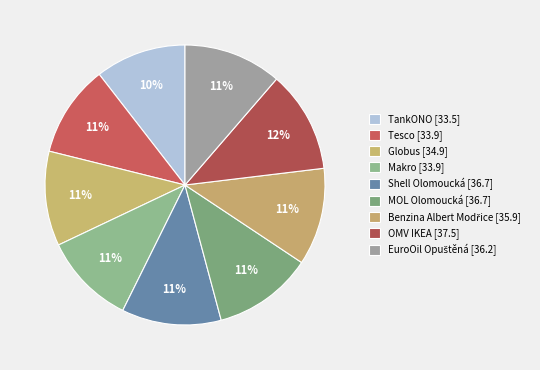

Is it true that Benzina Albert Modřice is 1% of the pie?

False